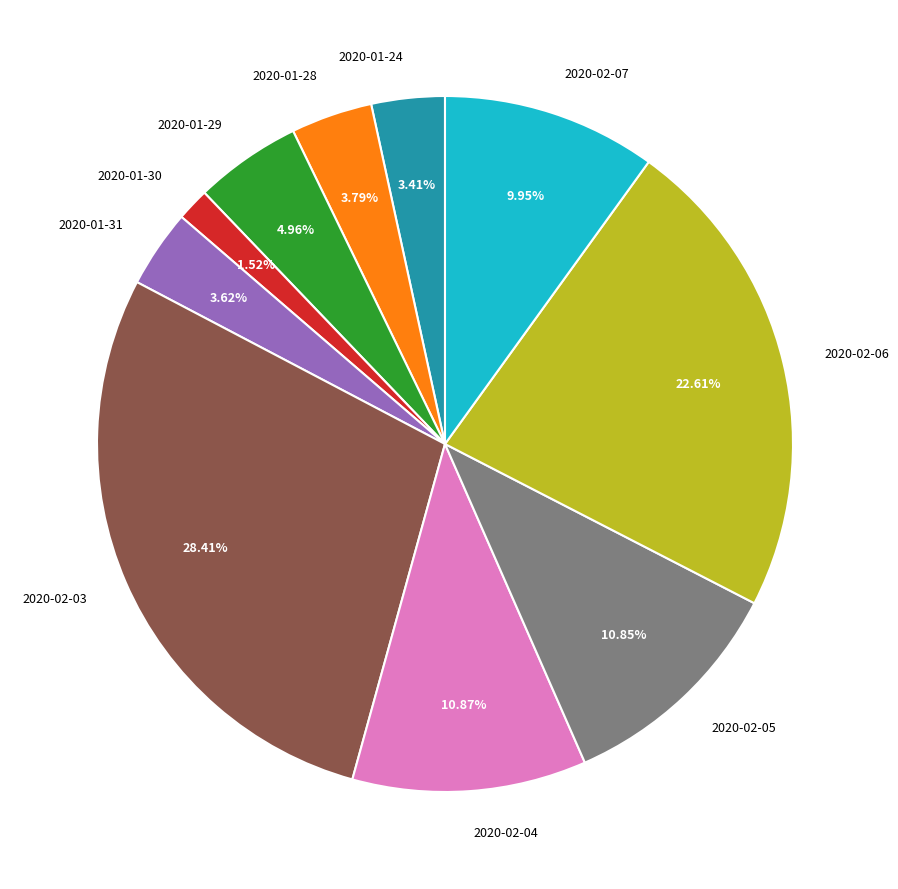

Is there a majority slice in this chart?

No